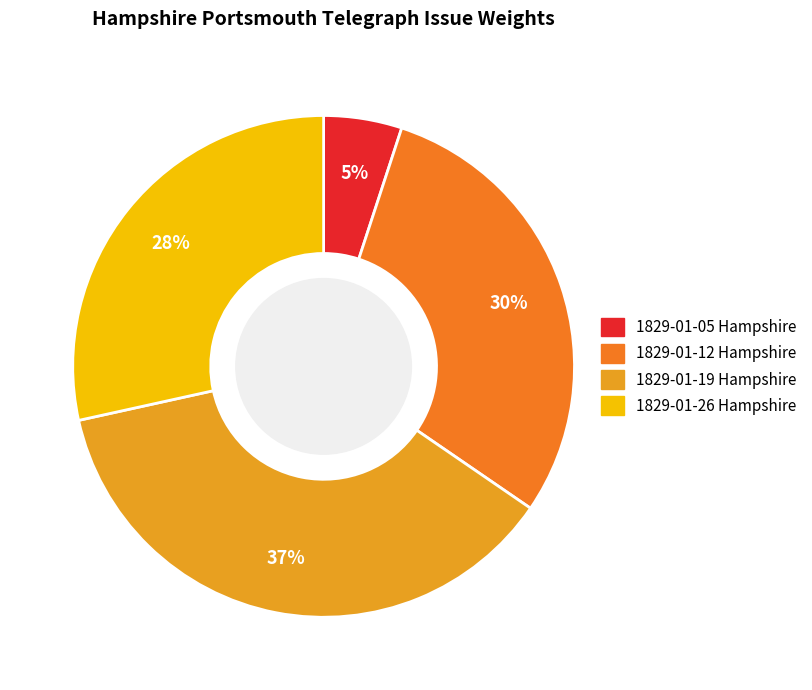

Is there any slice that represents more than half of the pie?

No